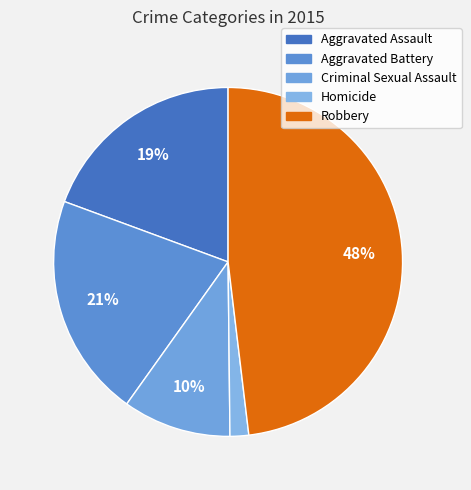

To the nearest percent, what is the average slice percentage?

20%